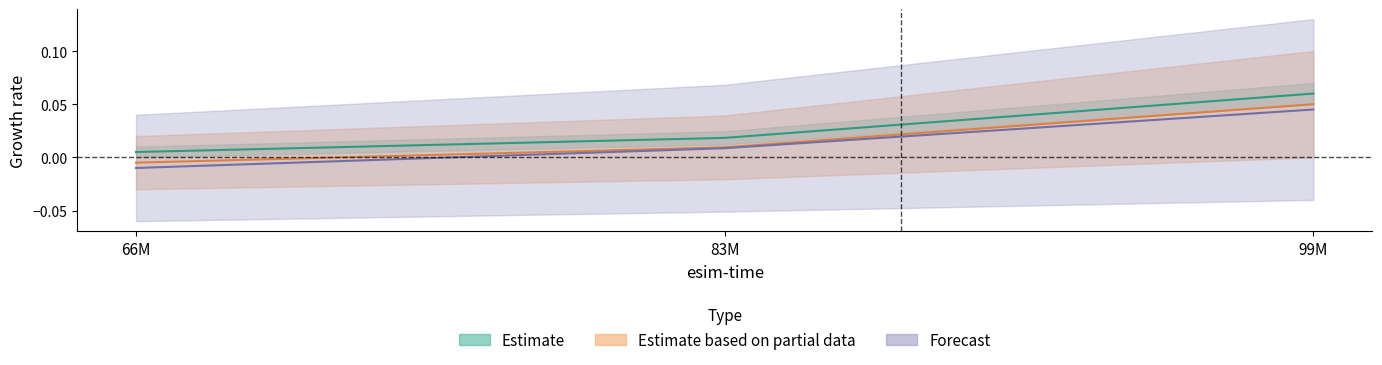

Is this an area chart (filled region under the line)?

No